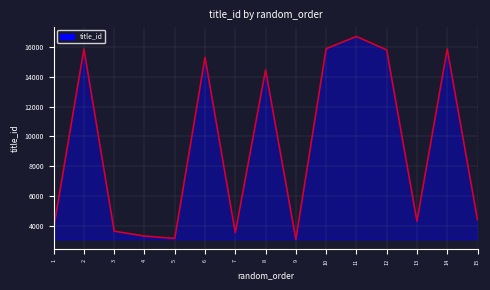

Approximately how many times larger is the value at 1 compared to 4?

1.2